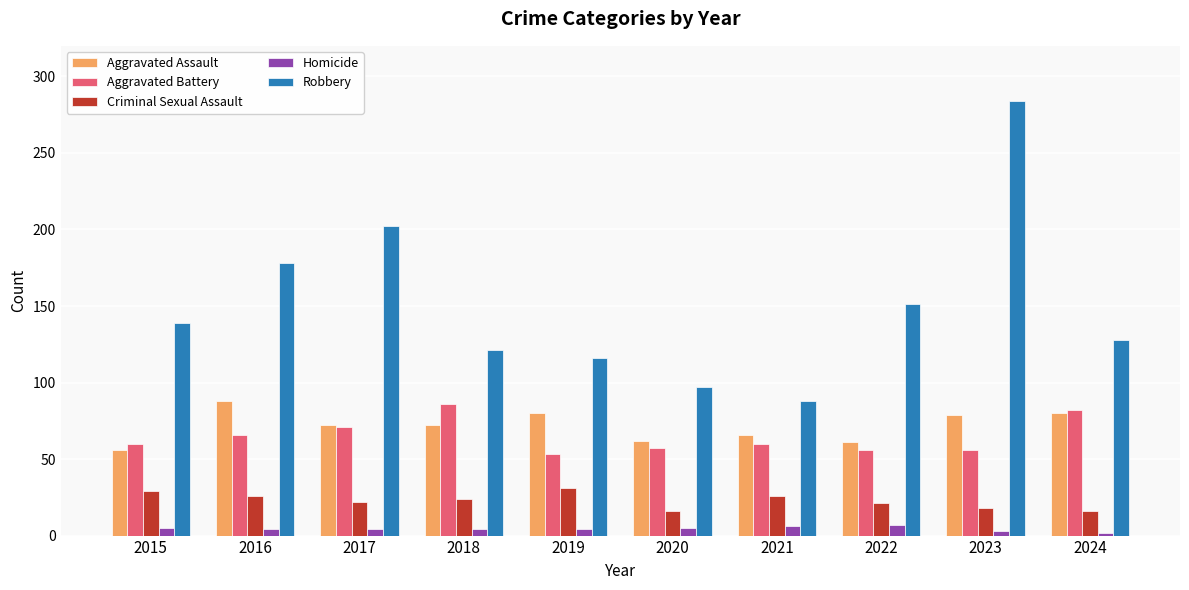

Rank the series at 2022 from highest to lowest value.

Robbery, Aggravated Assault, Aggravated Battery, Criminal Sexual Assault, Homicide